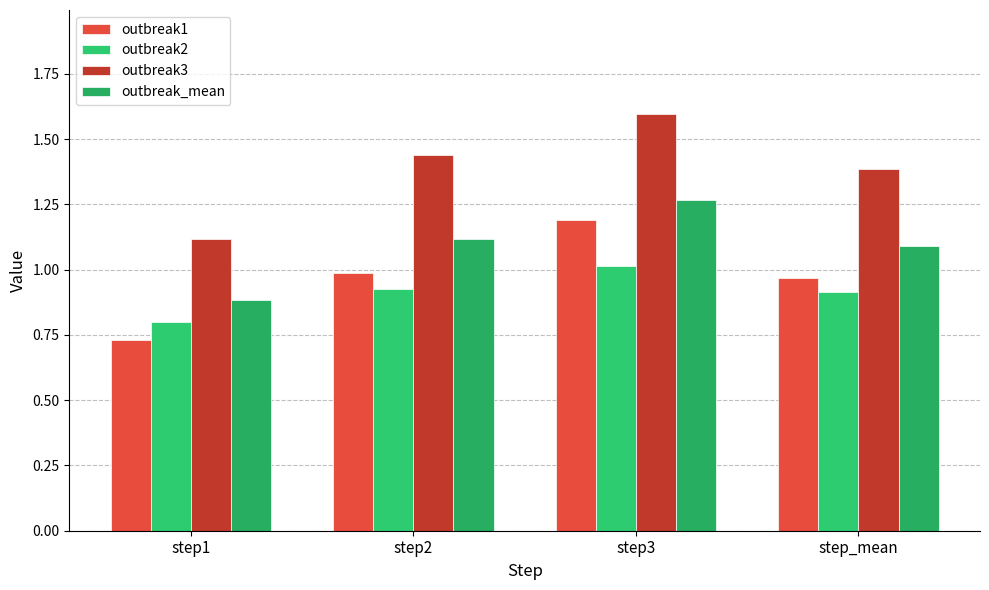

Which series has the widest spread of values?

outbreak3